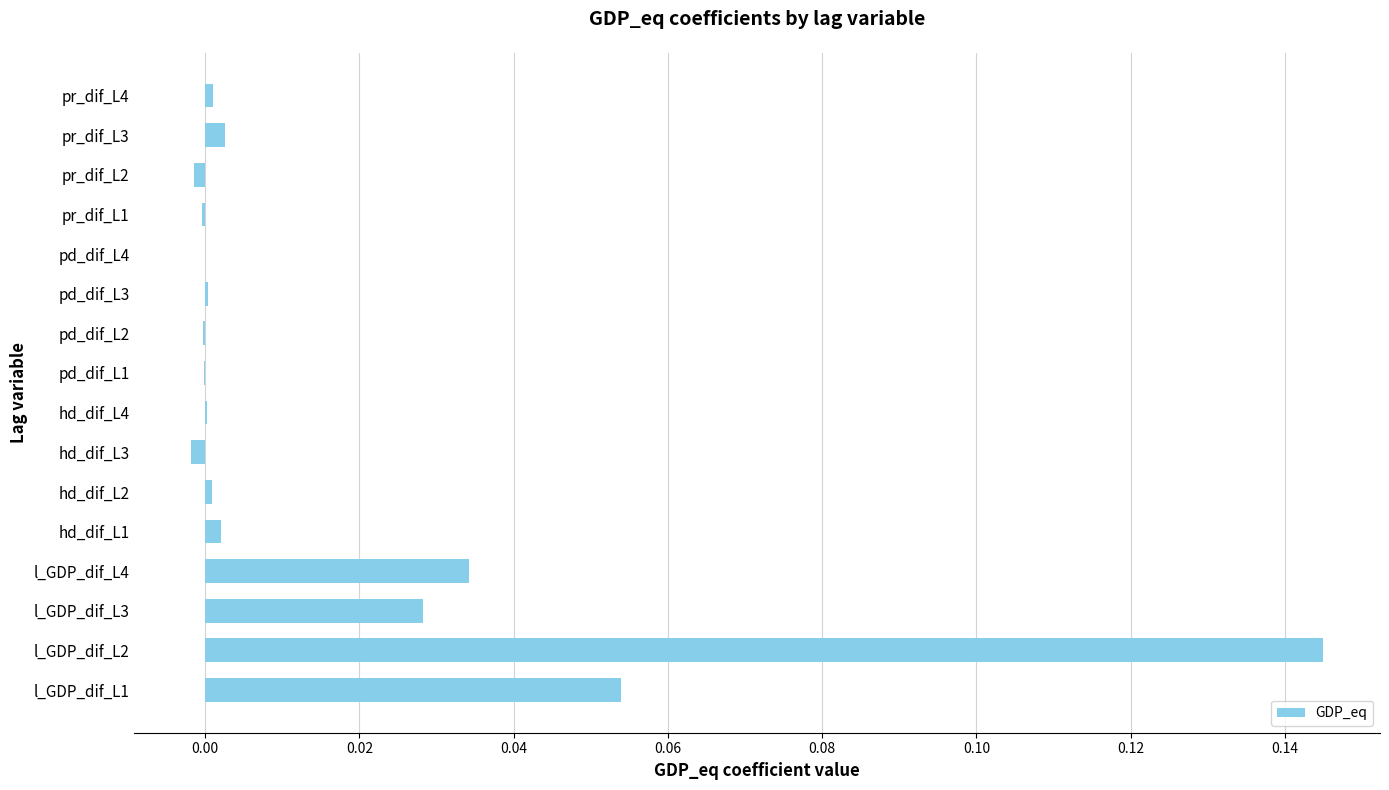

What is the sum of all values?

0.3